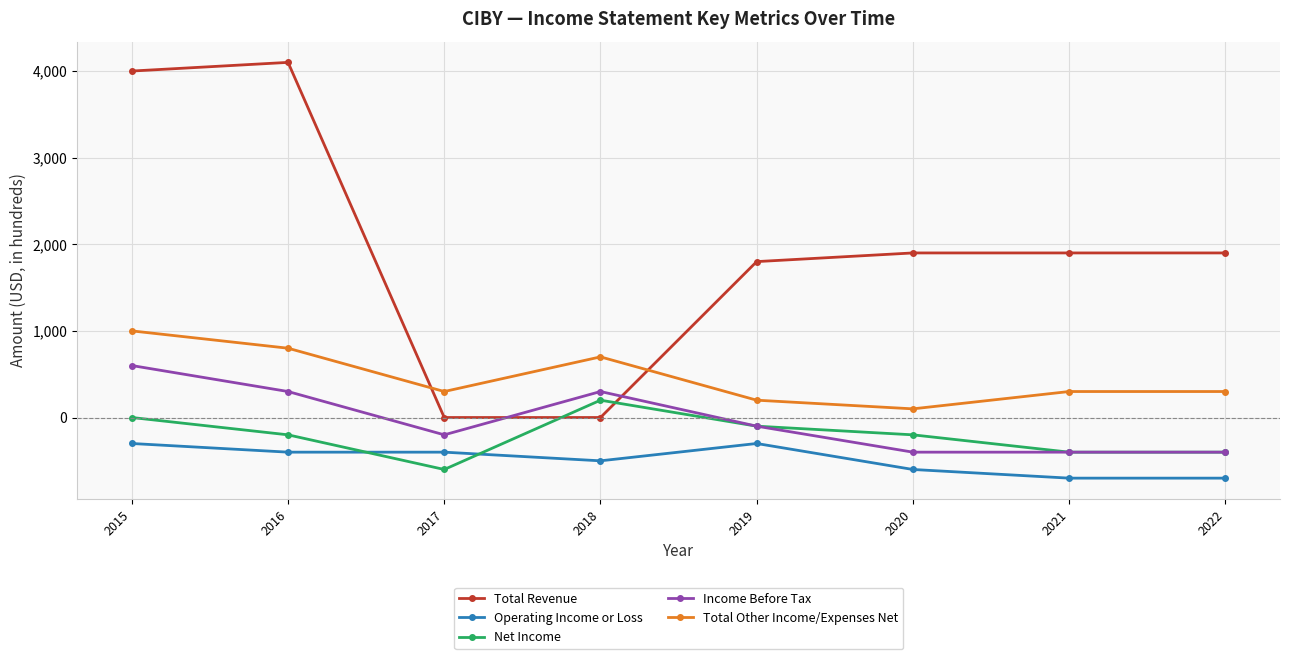

Does the chart have visible grid lines?

Yes